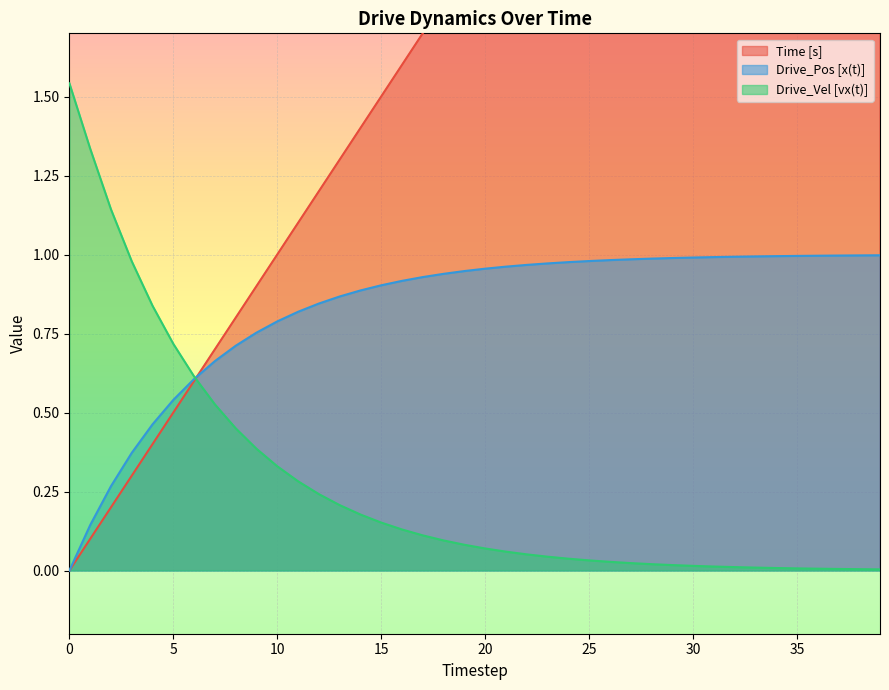

Which series has the largest range (max minus min)?

Time [s]